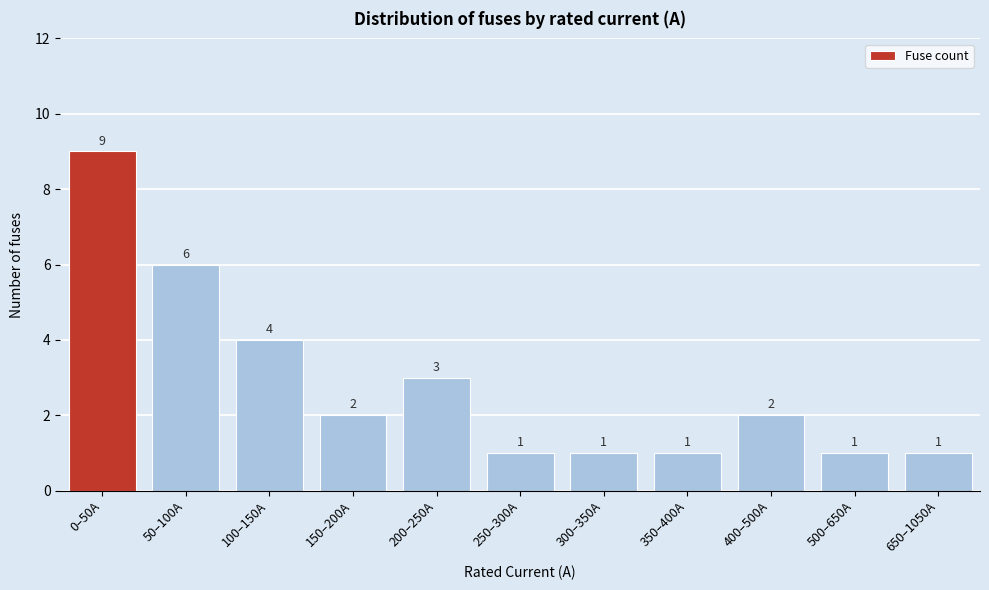

Reading right to left, transcribe all the data shown in this chart.

1	1	2	1	1	1	3	2	4	6	9